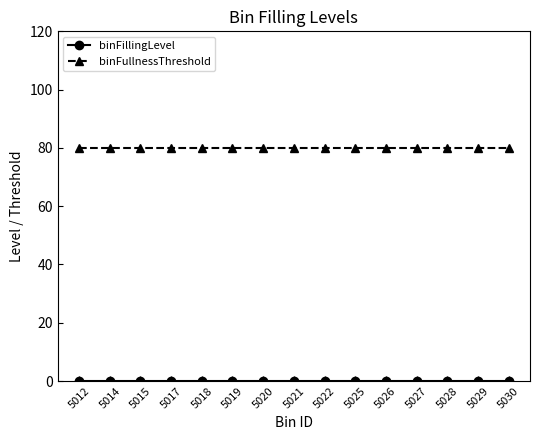

What is the average value of the binFullnessThreshold series?

80